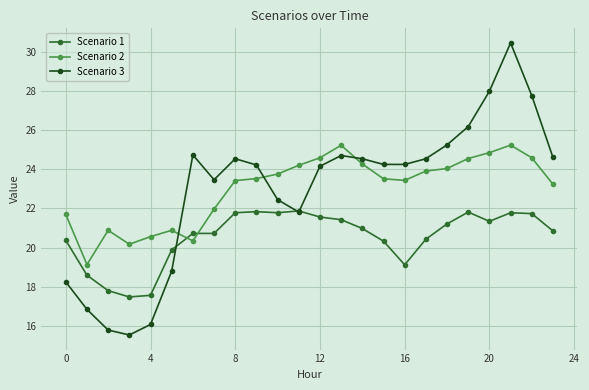

Which series has the widest spread of values?

Scenario 3